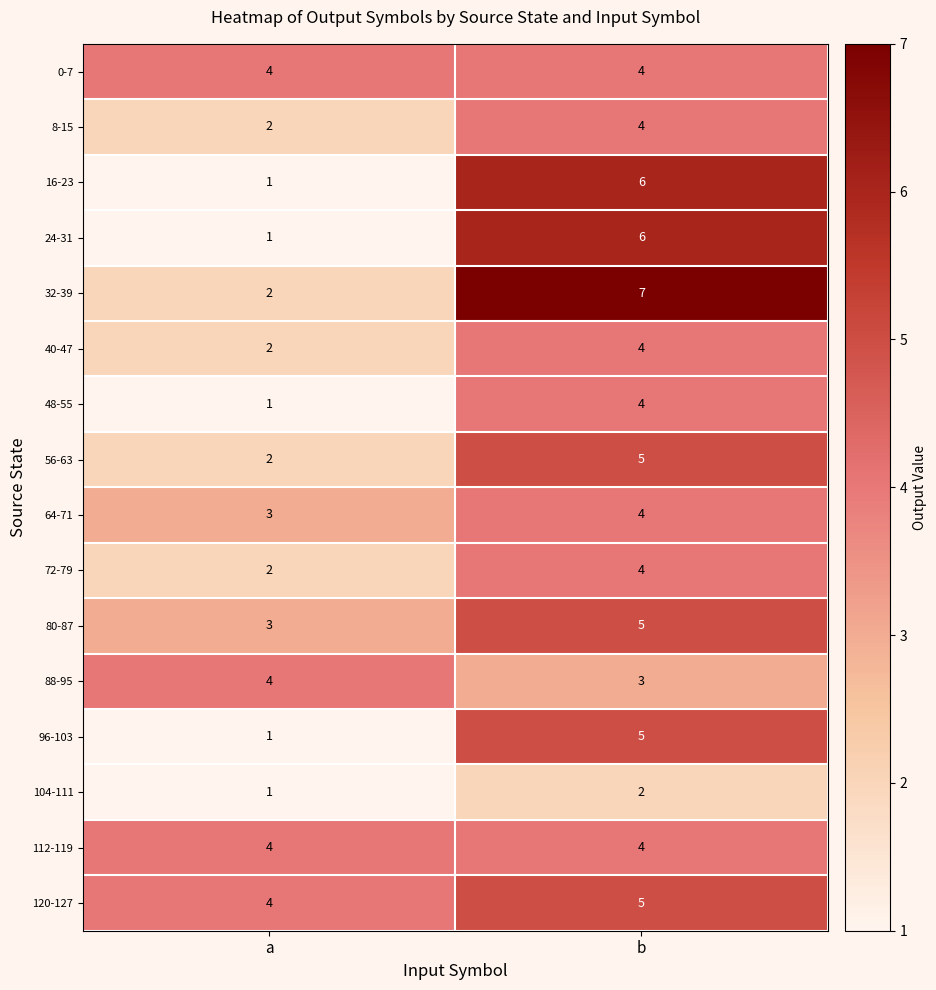

Count the number of categories in the chart.

2